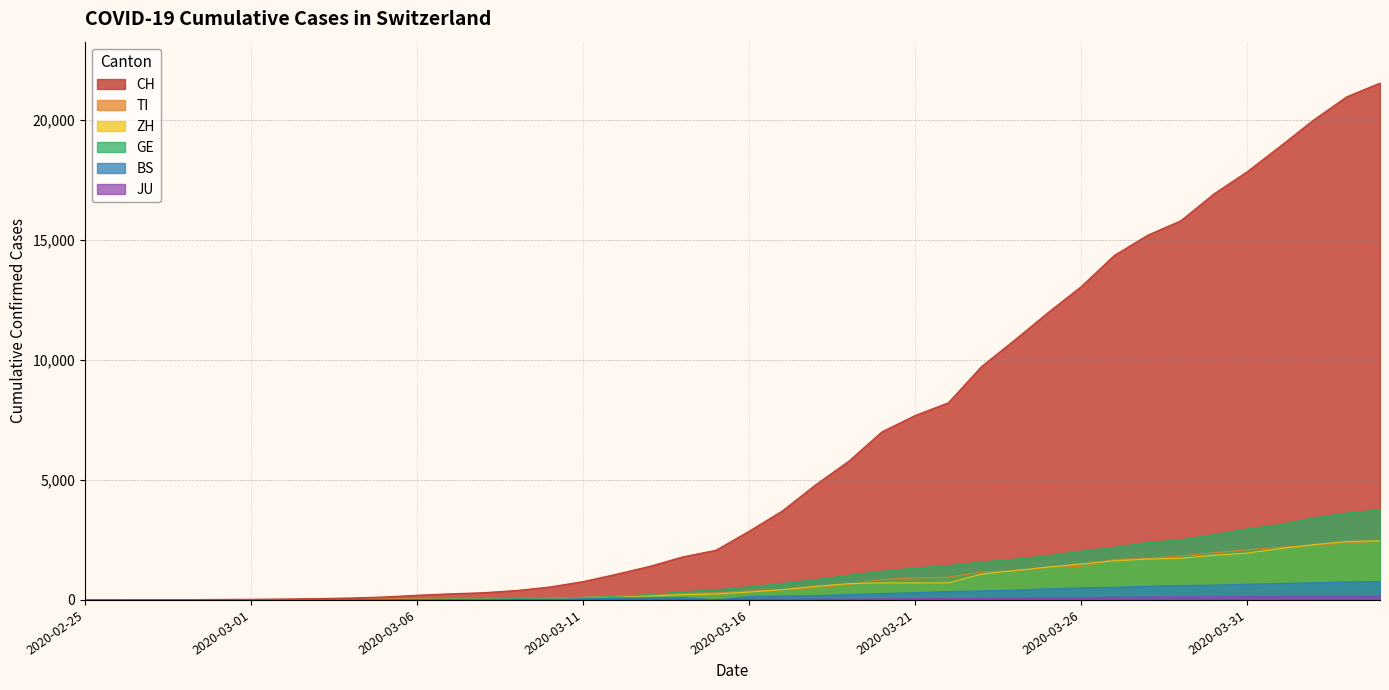

Which label corresponds to the smallest value in the chart?

2020-02-25